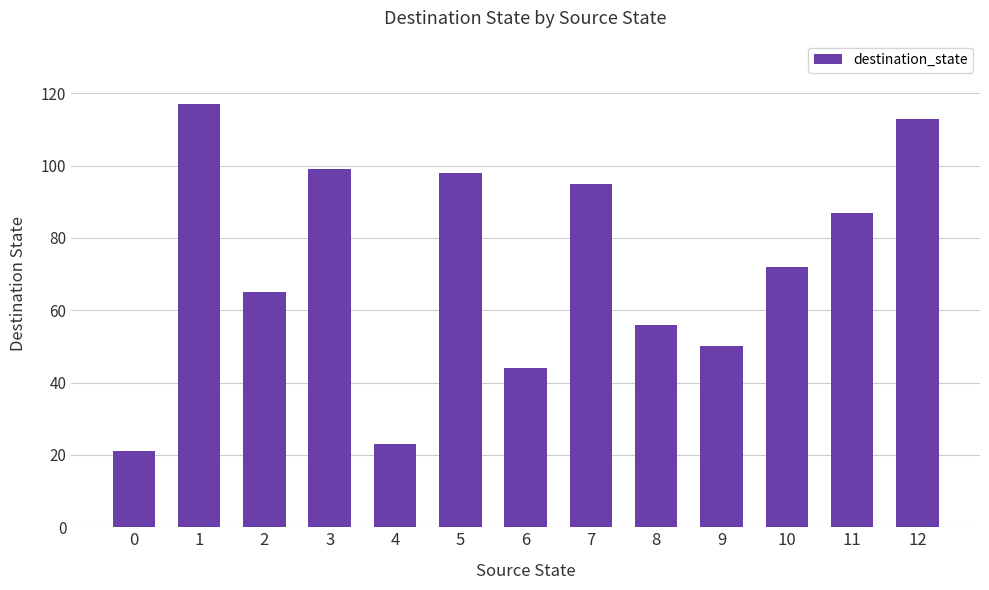

What is the sum of the values at 1 and 10?

189